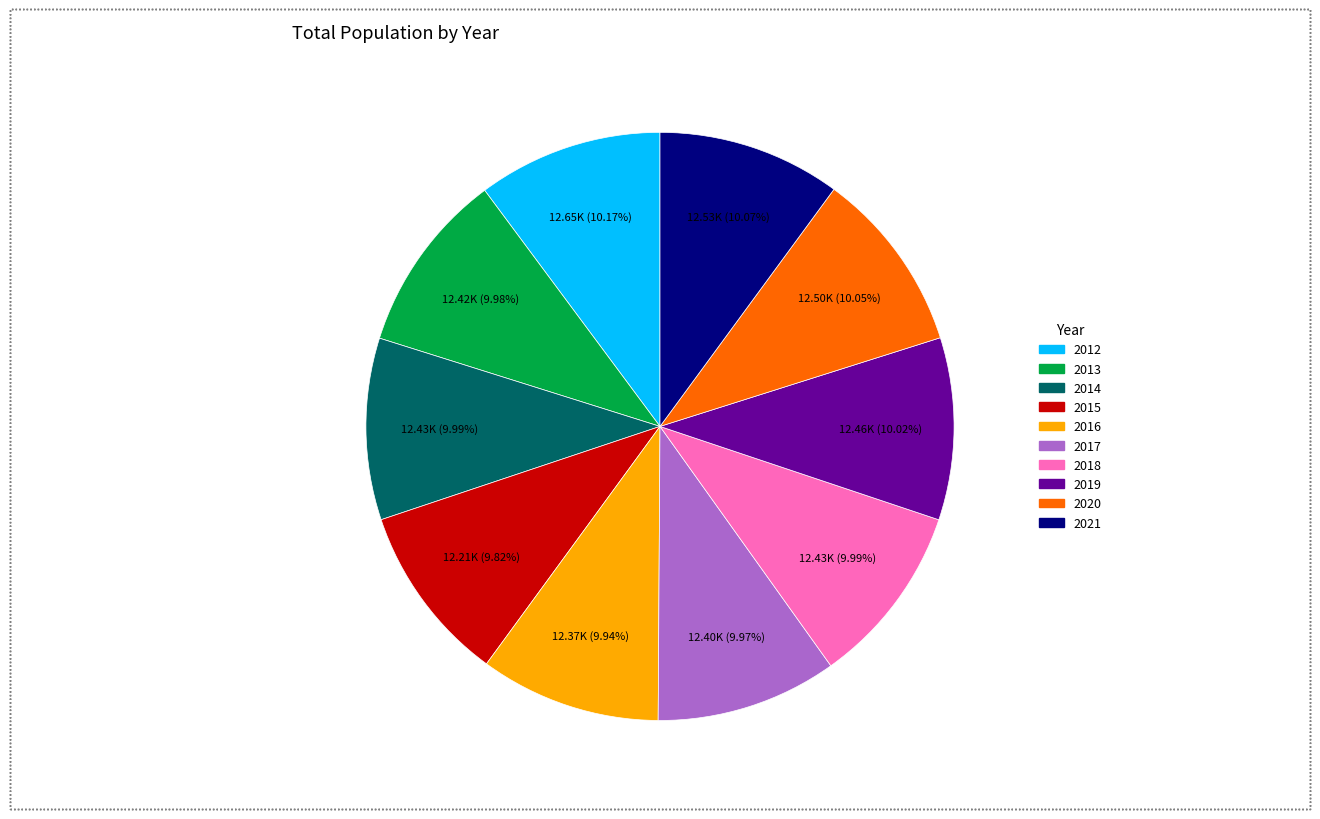

What is the ratio of the value at 2020 to the value at 2017?

1.0